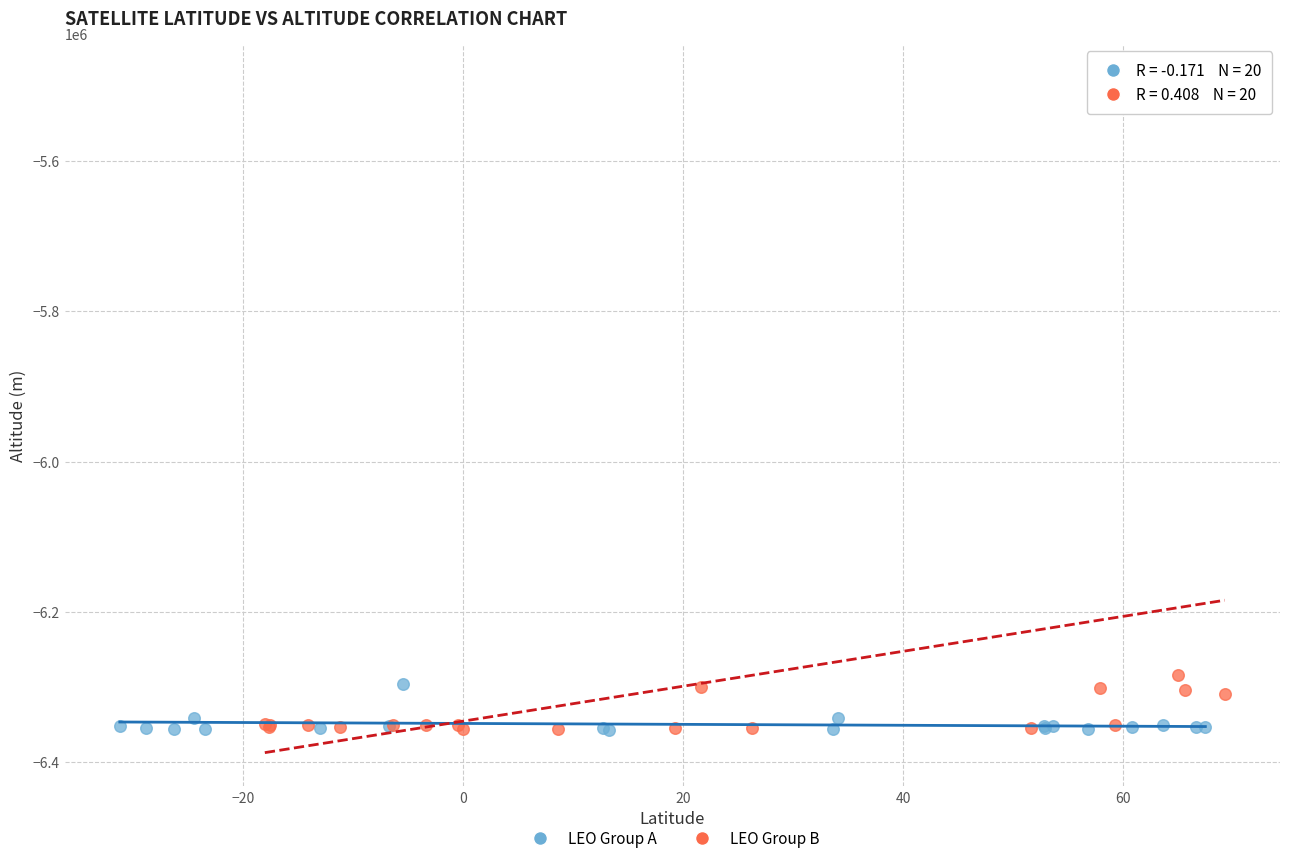

Which series reaches the maximum Y coordinate?

LEO Group B